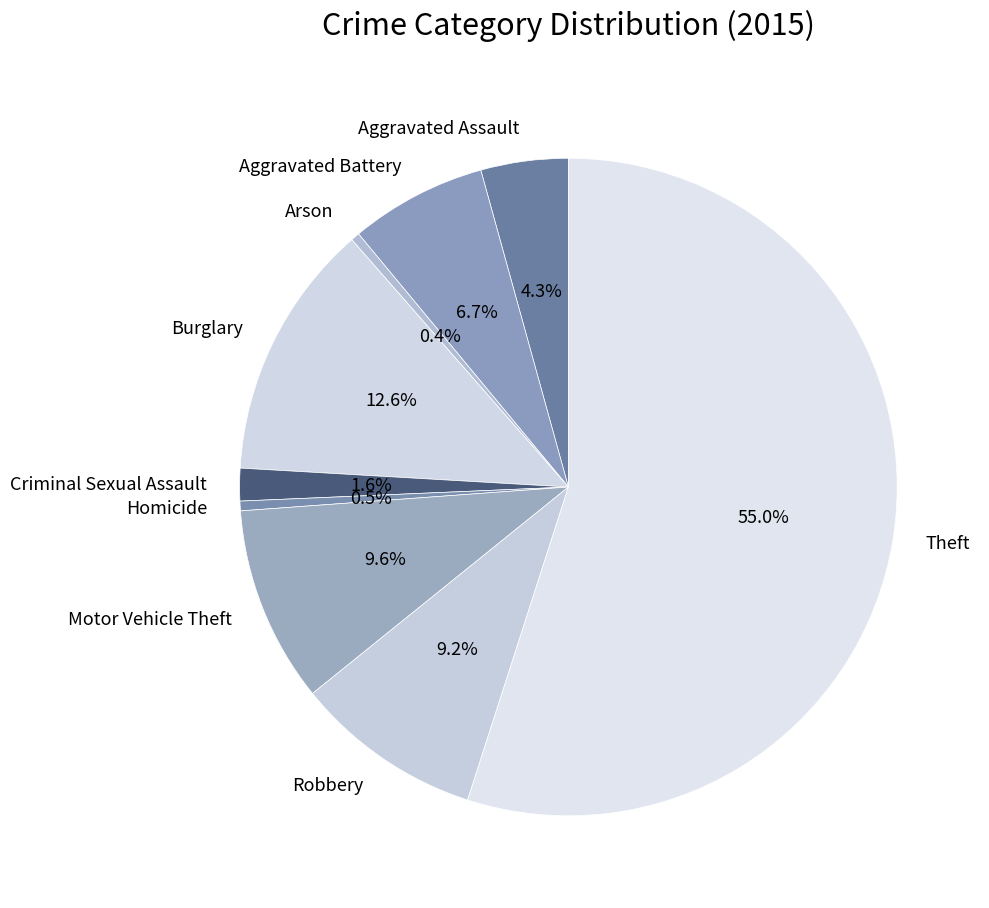

What is the total percentage of Homicide and Arson?

0.9%